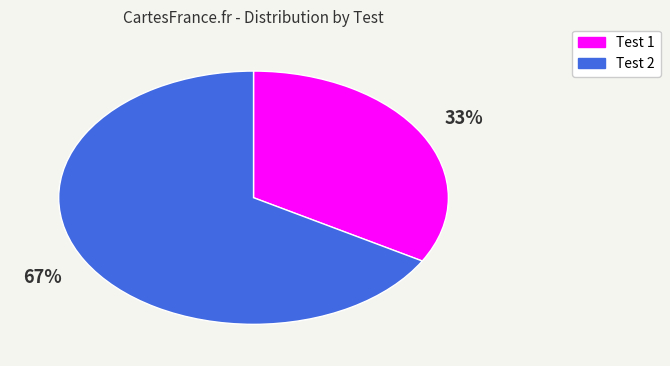

What is the largest slice in the pie chart?

Test 2